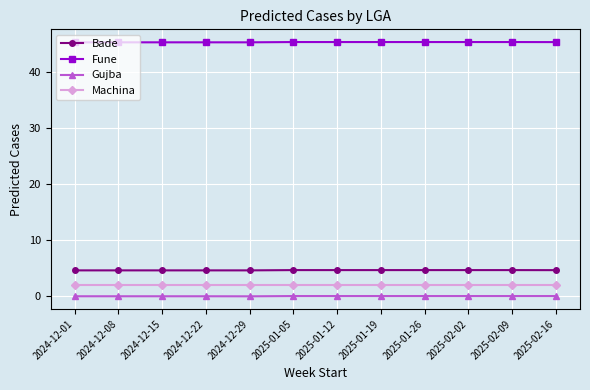

Does the chart have visible grid lines?

Yes